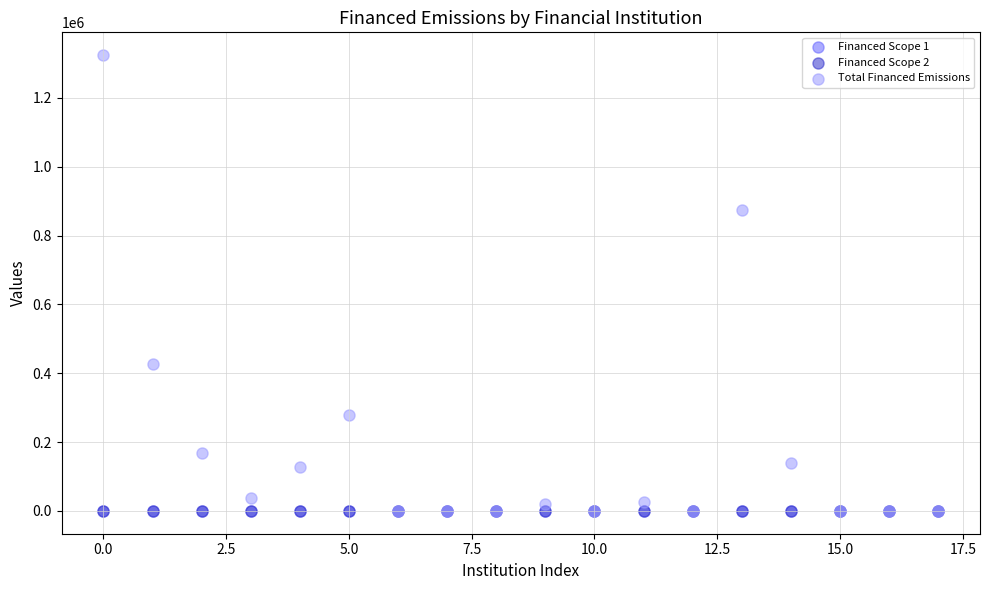

What are all the series names shown in the legend?

Financed Scope 1, Financed Scope 2, Total Financed Emissions